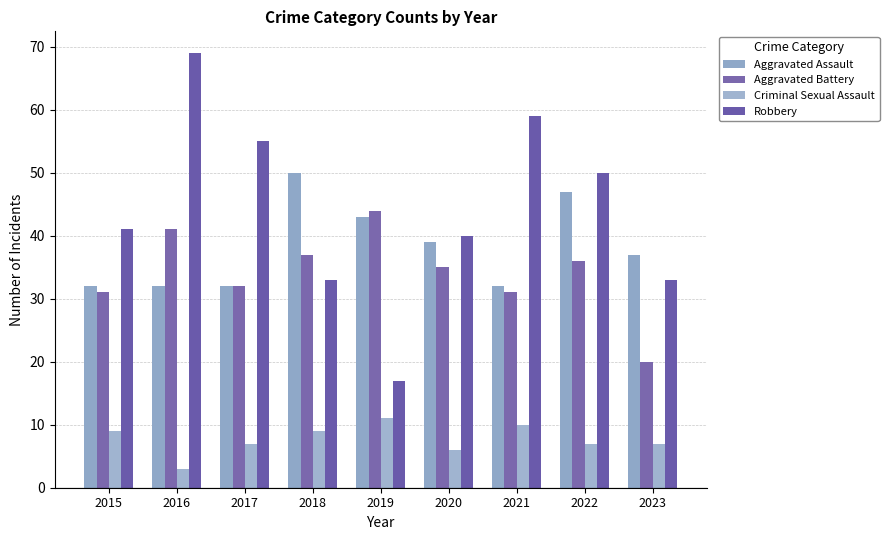

The value of Criminal Sexual Assault at 2023 is 4. True or false?

False